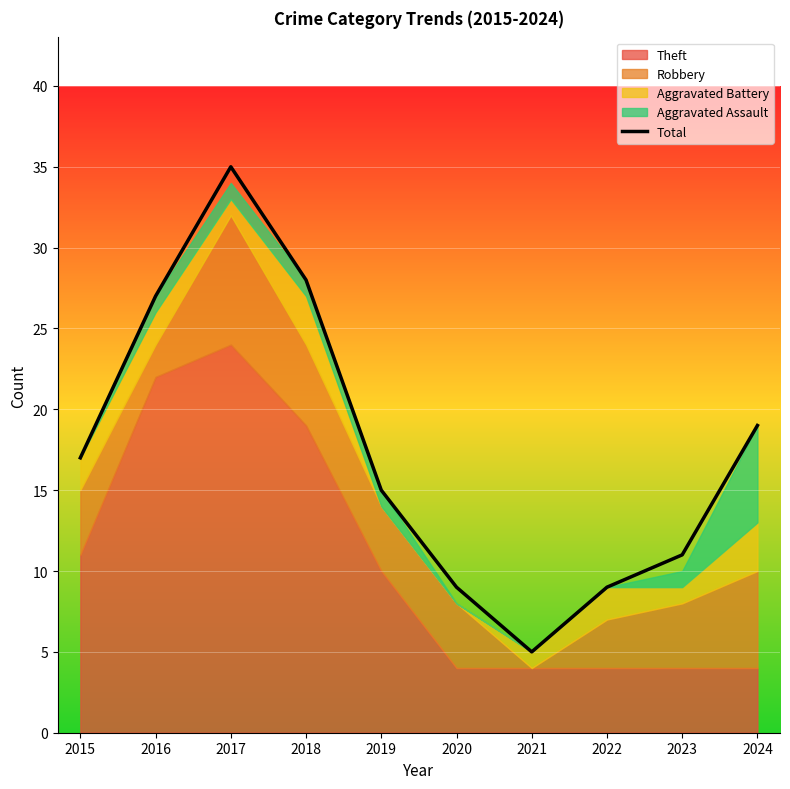

What is the change in value from 2017 to 2020?

-26